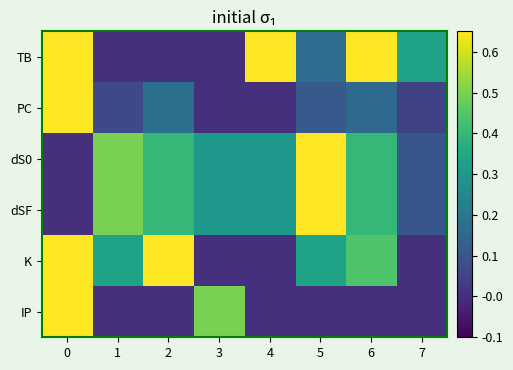

At how many categories does at least one series exceed 0?

8